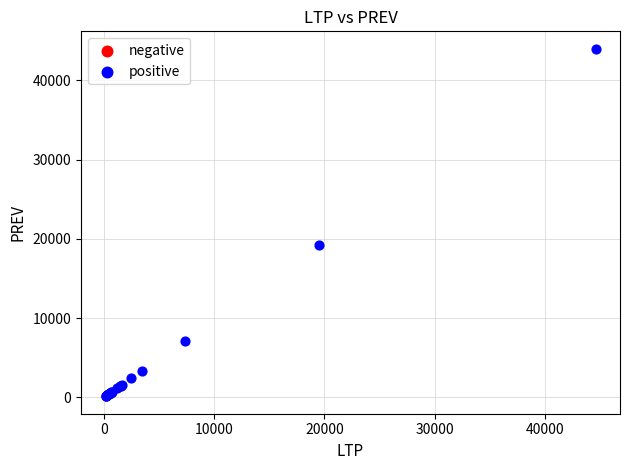

Which series contains the highest Y value?

positive